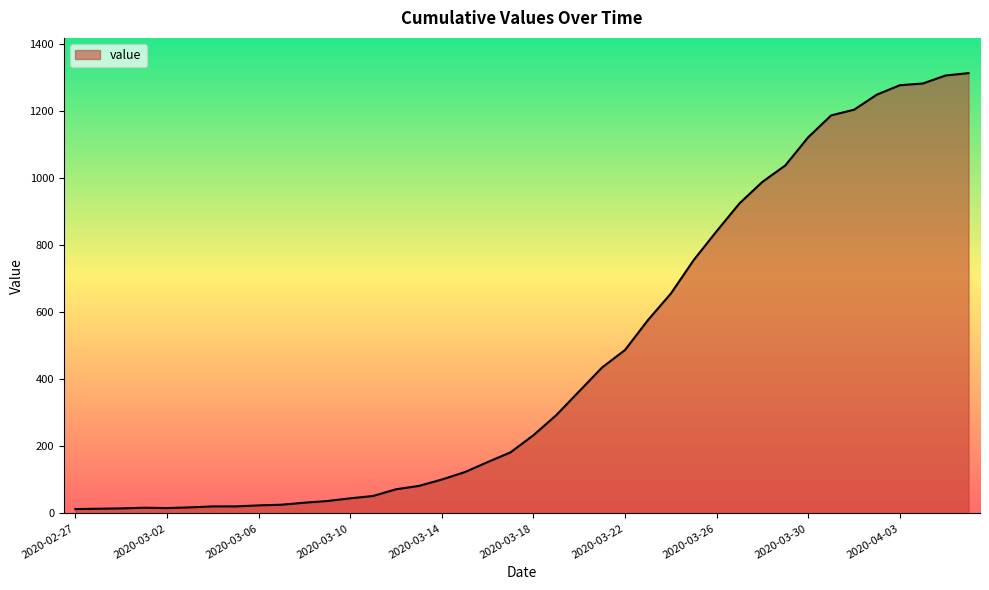

What is the difference between the maximum and minimum values?

1299